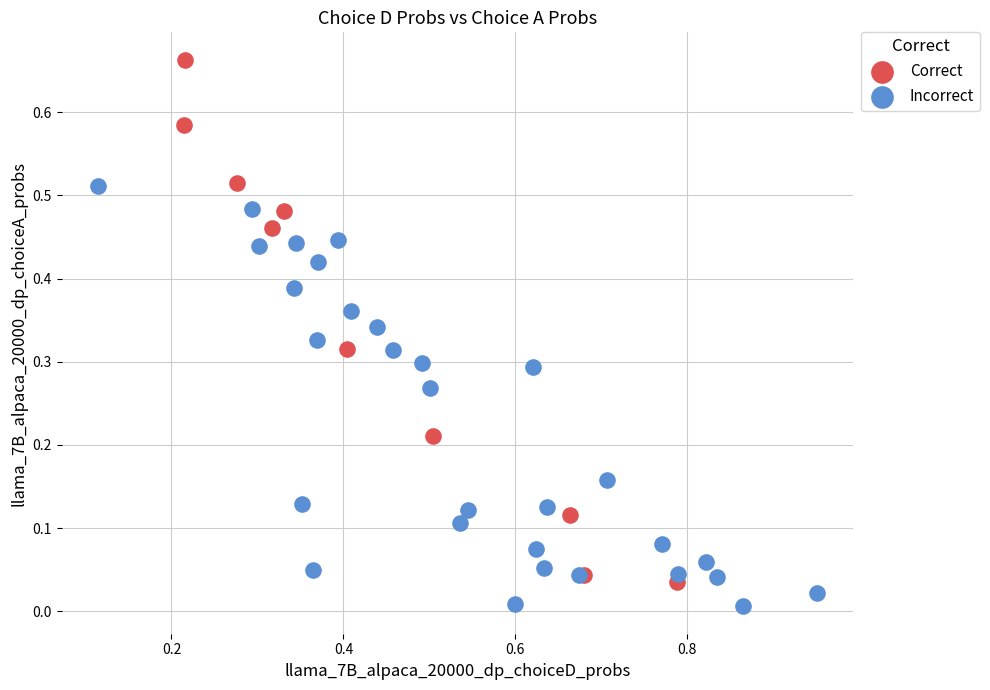

Which series has the largest Y range (max minus min)?

Correct